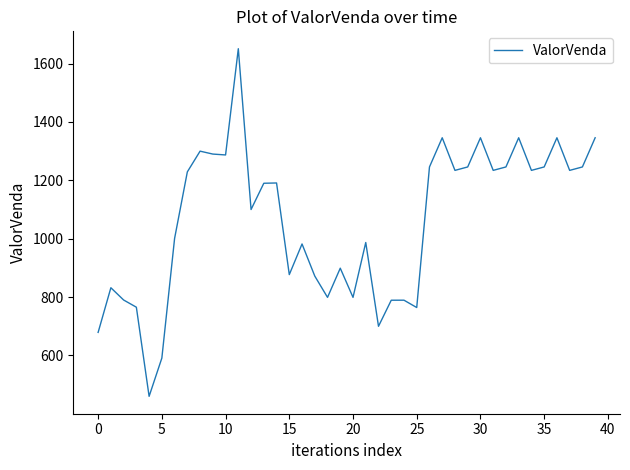

What is the greatest value displayed?

1651.0